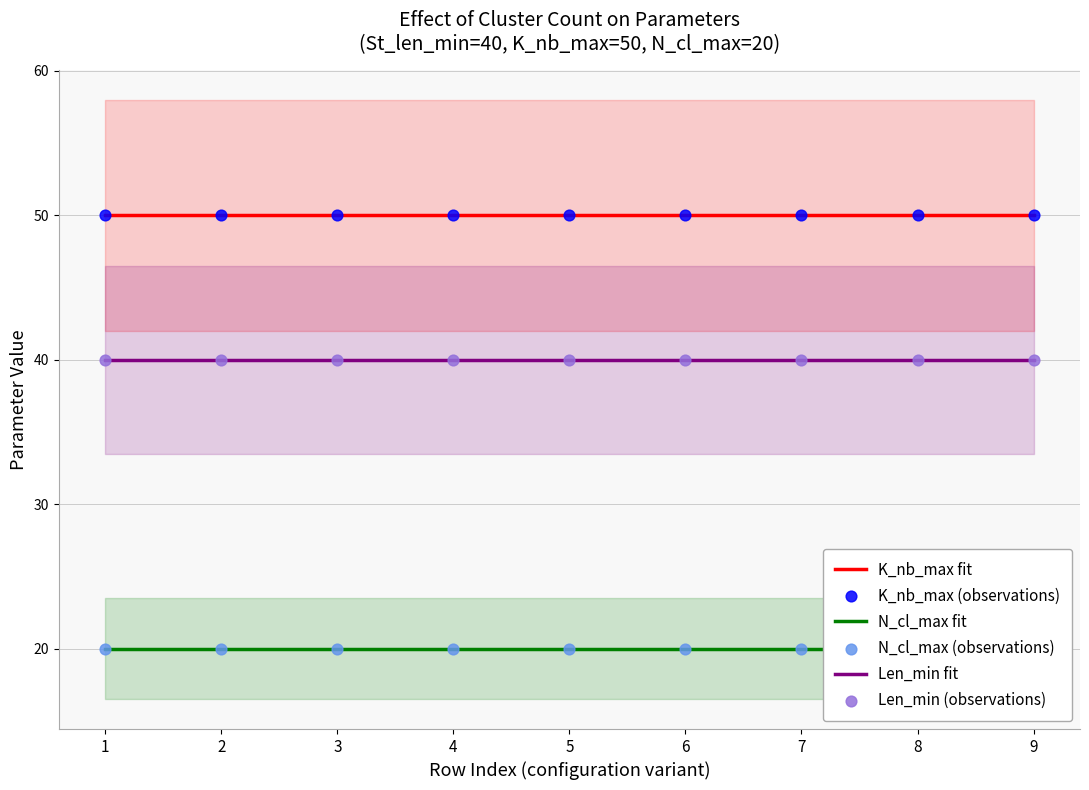

Which series has the widest spread of Y values?

K_nb_max fit